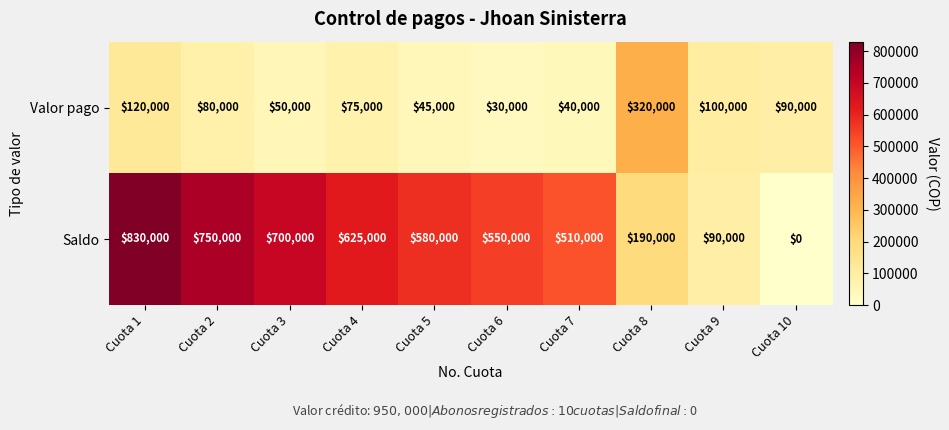

The value of Valor pago at Cuota 10 is 49959. True or false?

False